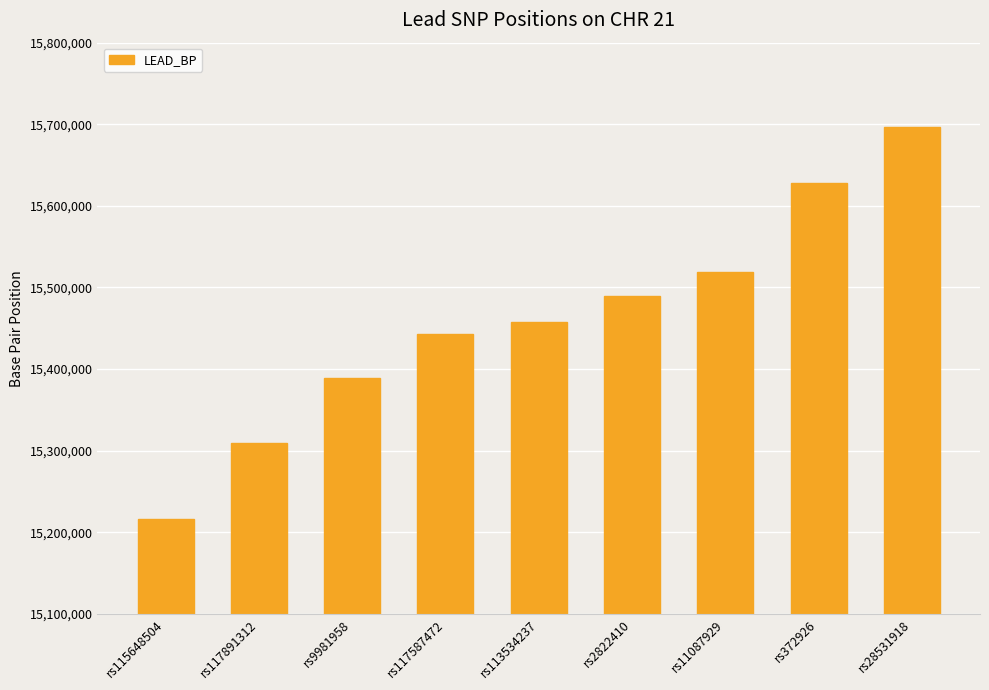

What is the sum of the values at rs117587472 and rs115648504?

30659620